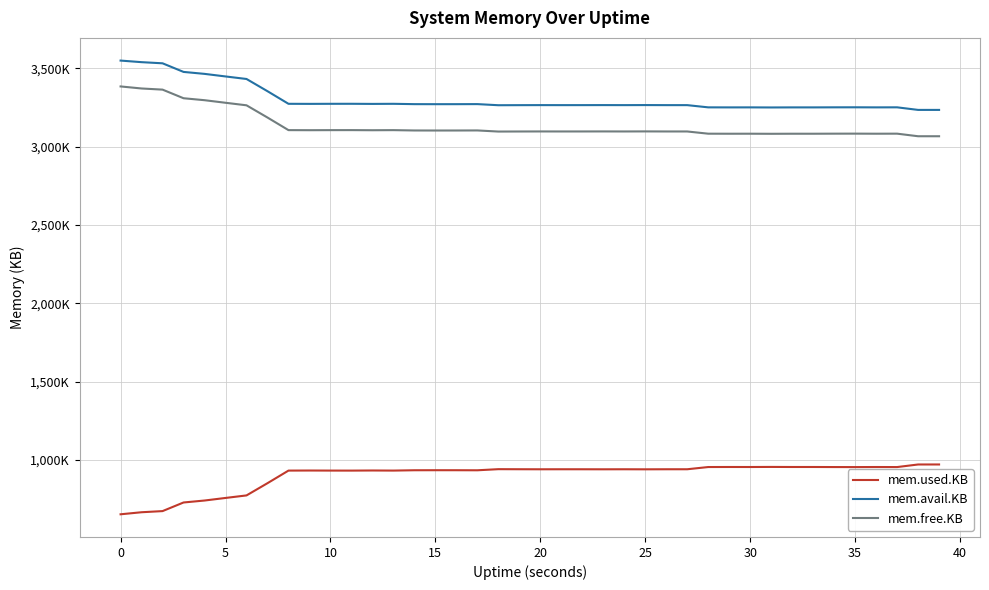

Does the chart display data point markers on the line(s)?

No